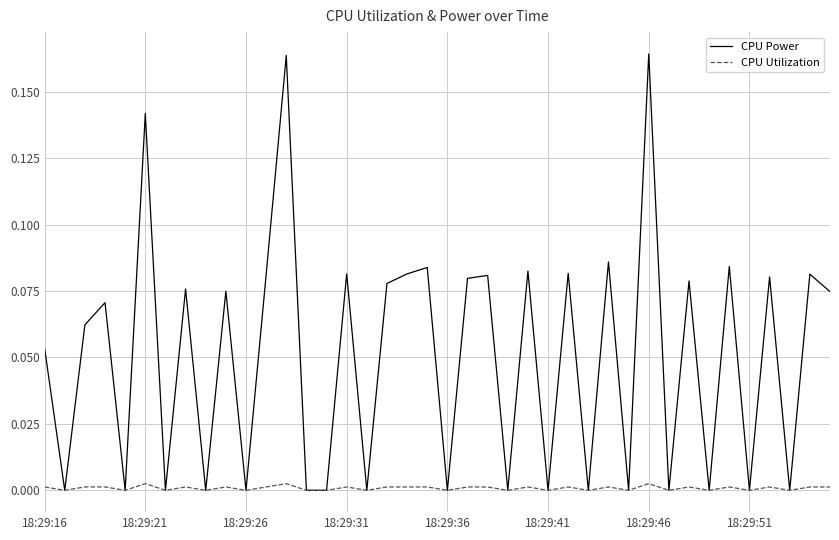

List the series in order of their overall mean, lowest first.

CPU Utilization, CPU Power